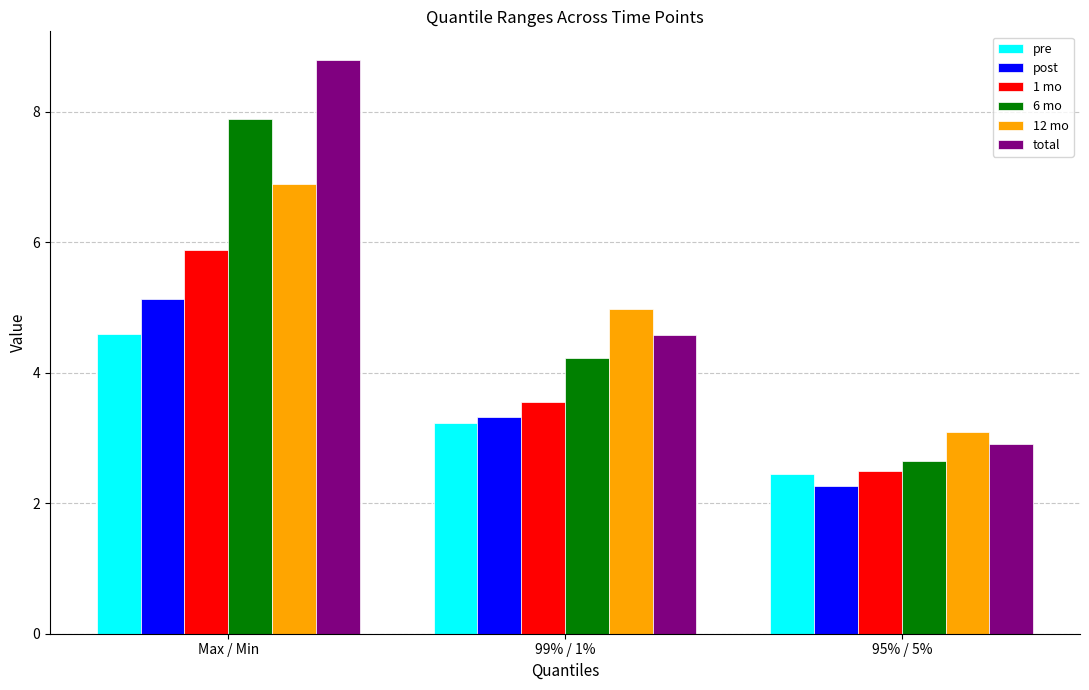

What is the spread (max minus min) of values at 99% / 1%?

1.7